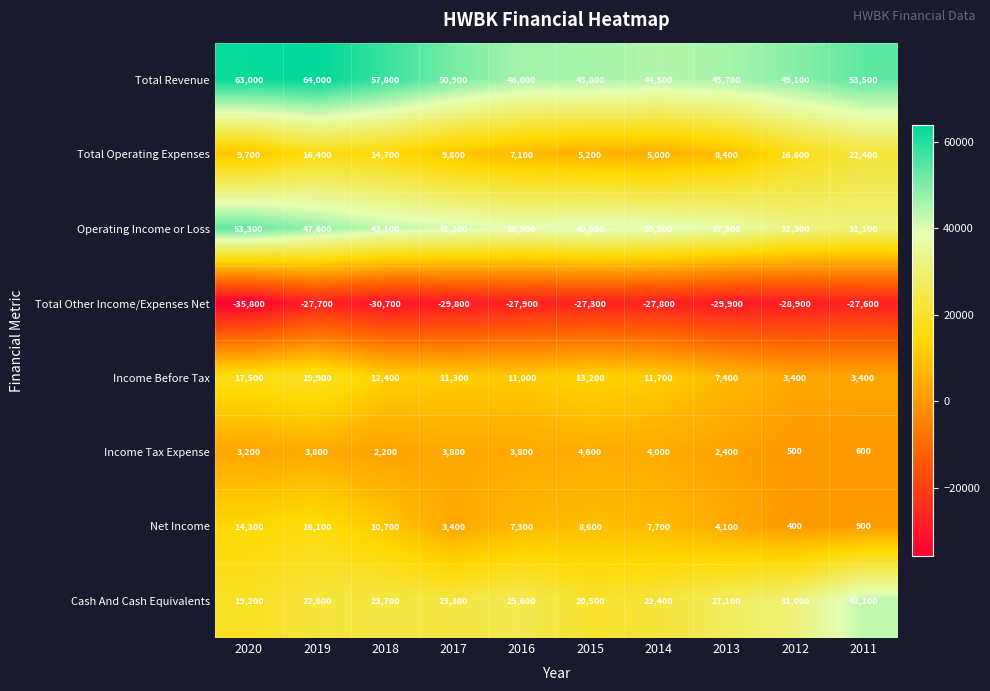

The value of Income Before Tax at 2012 is 2303. True or false?

False